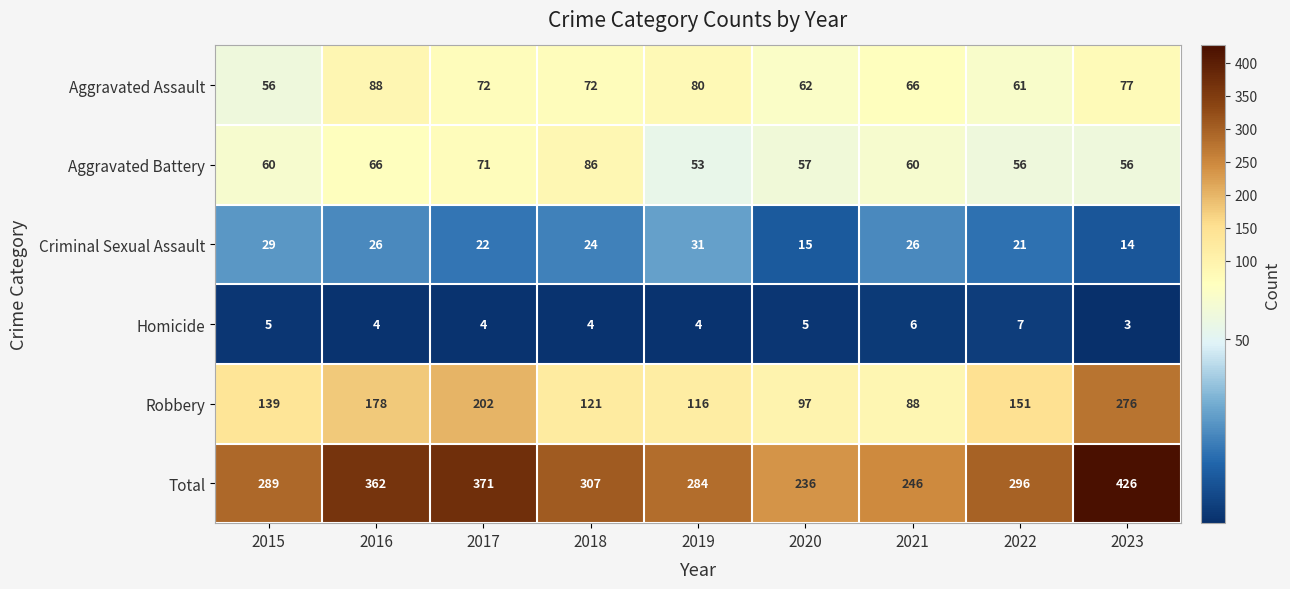

What is the average value of the Aggravated Assault series?

70